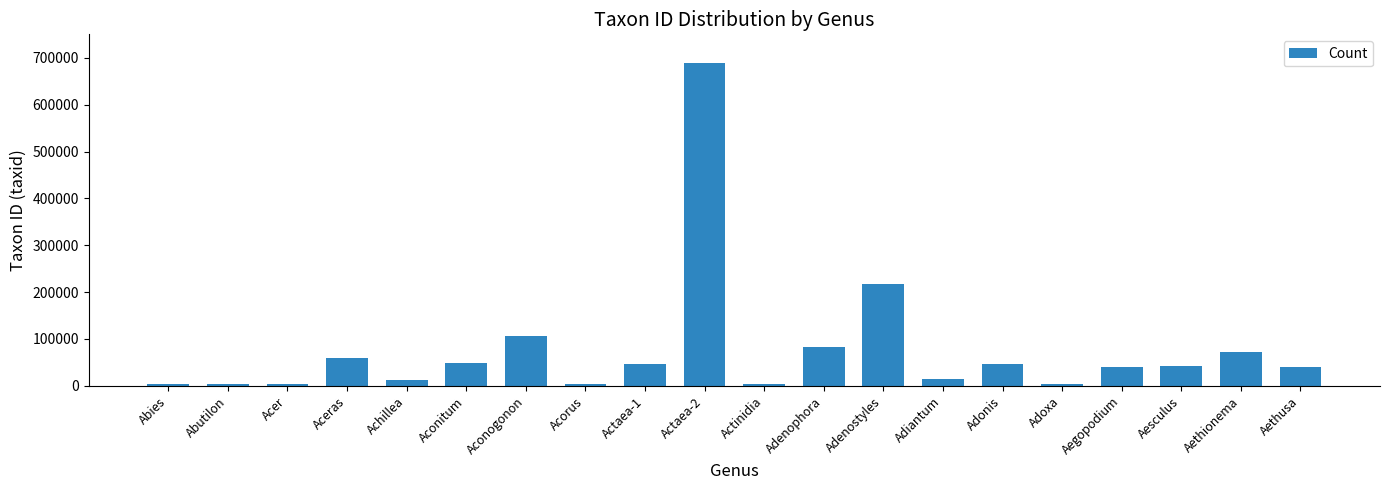

Between Adiantum and Abutilon, which is larger?

Adiantum